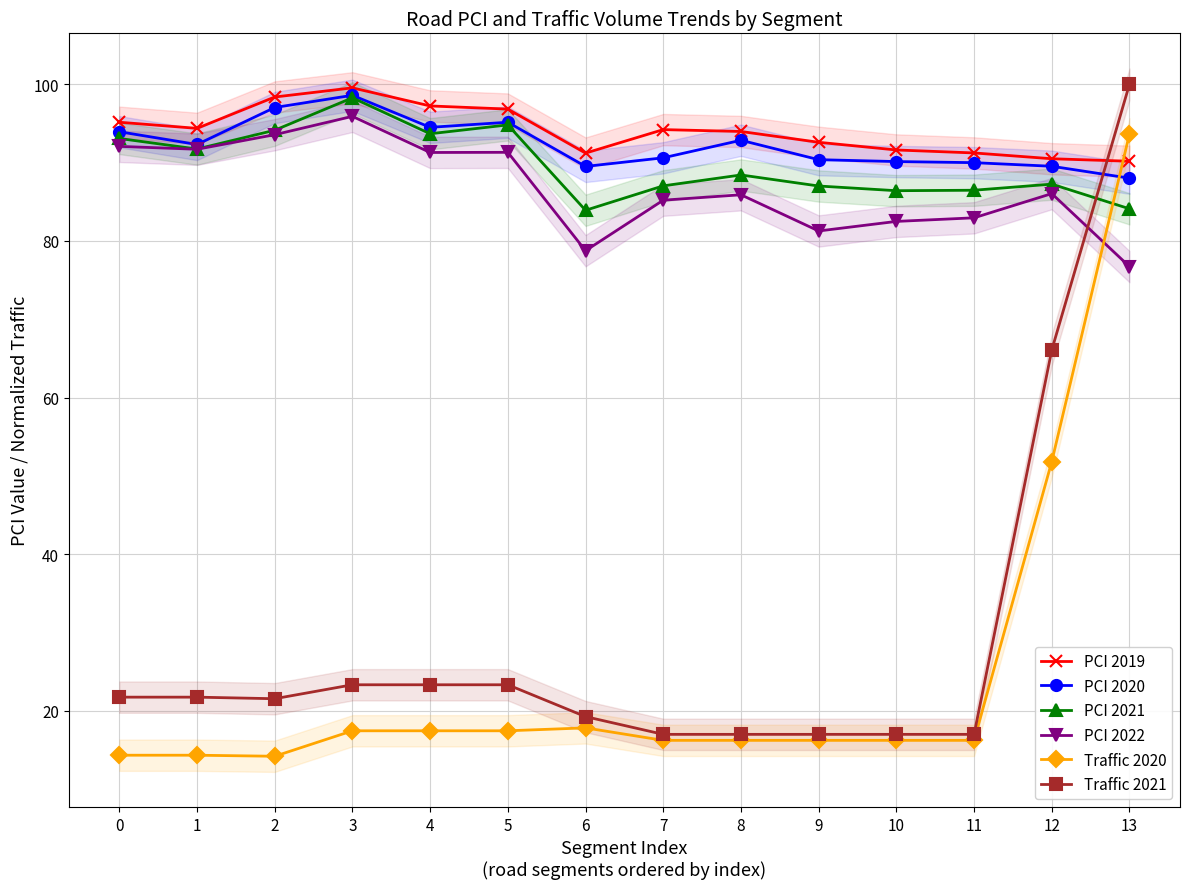

What is the highest value of the PCI 2020 series?

98.6